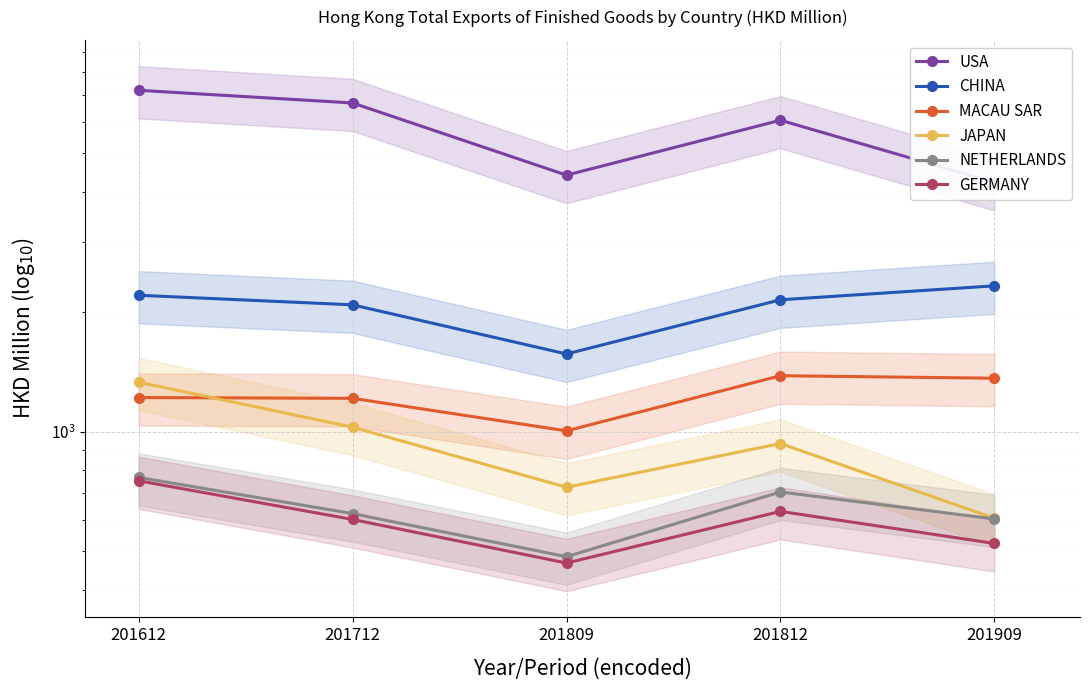

What is the sum of all NETHERLANDS values?

3182.2